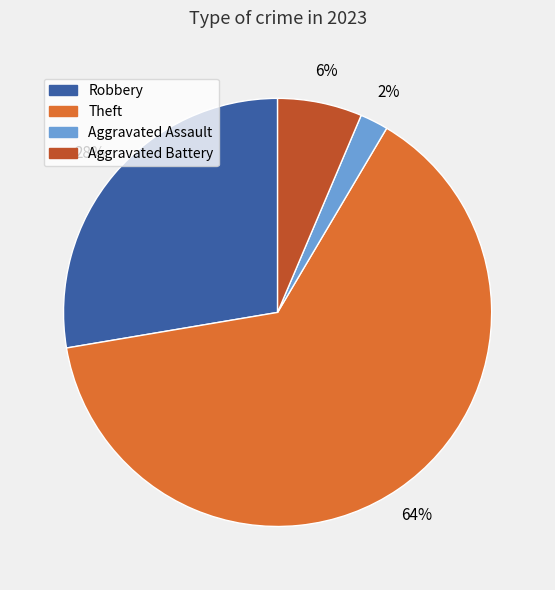

Which category has the smallest portion of the pie?

Aggravated Assault